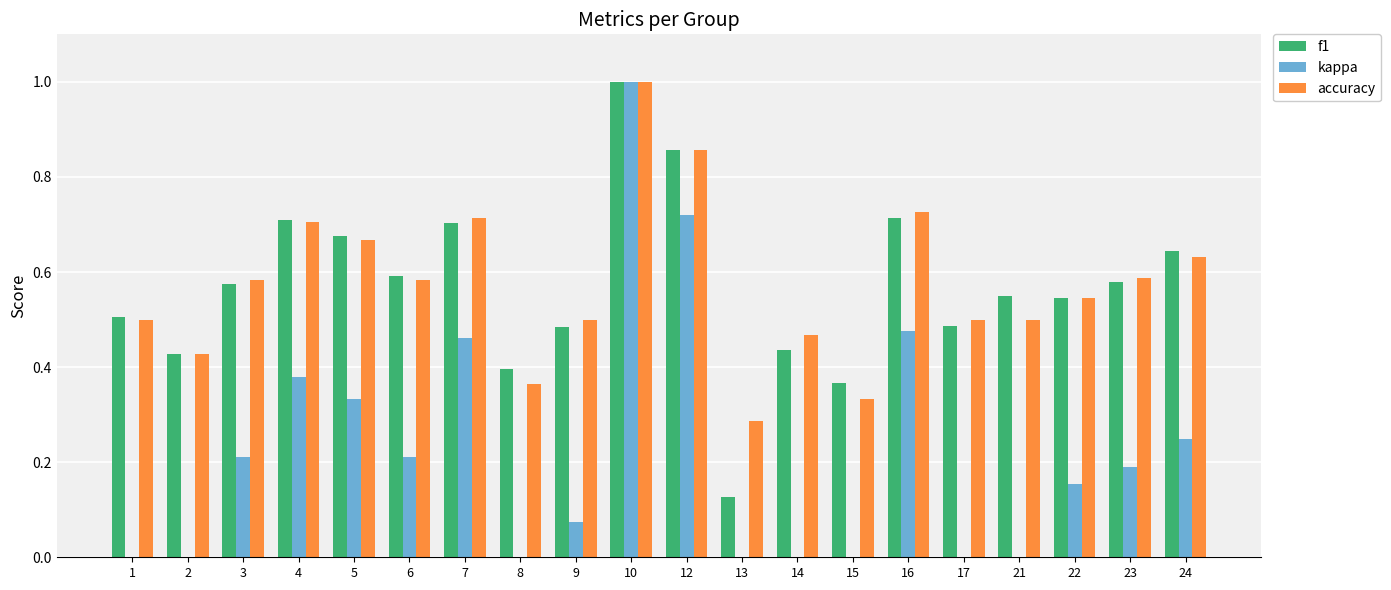

Is the value of accuracy at 7 greater than the value of kappa at 22?

Yes